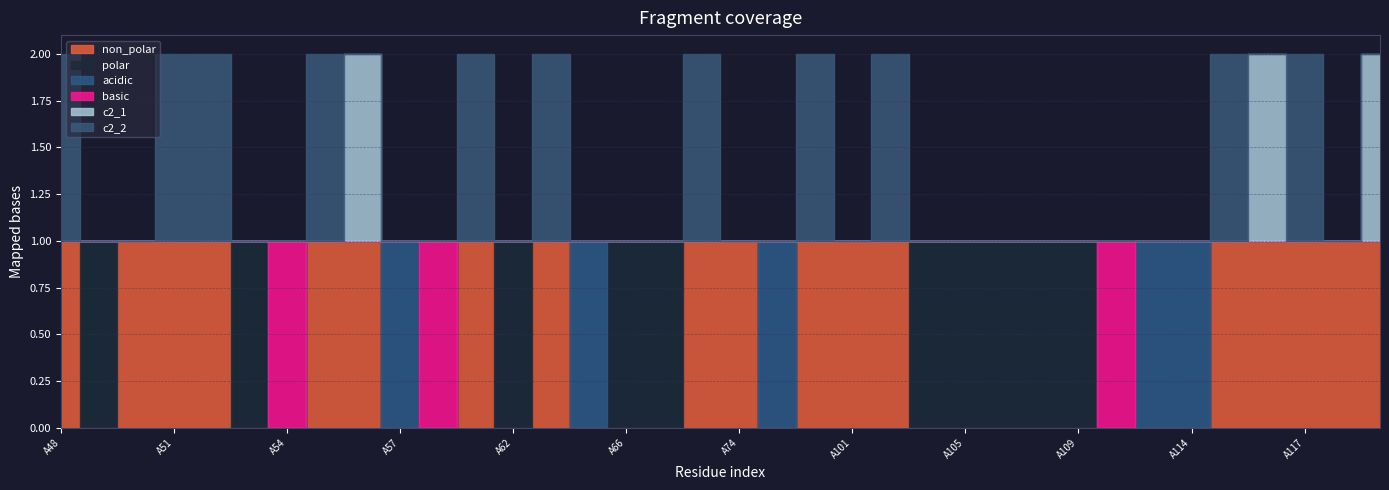

Which category has the lowest value across all series?

A49